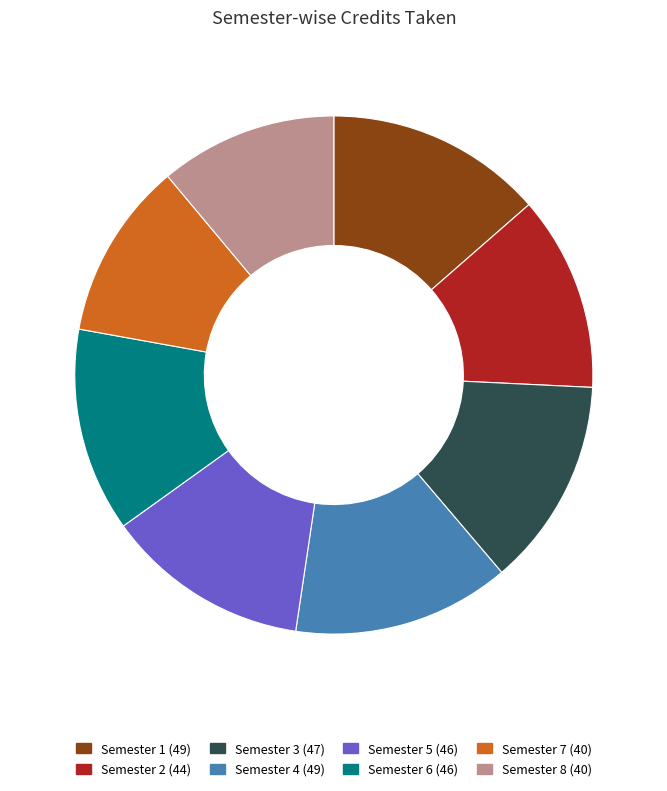

Is it true that Semester 4 is 5% of the pie?

False